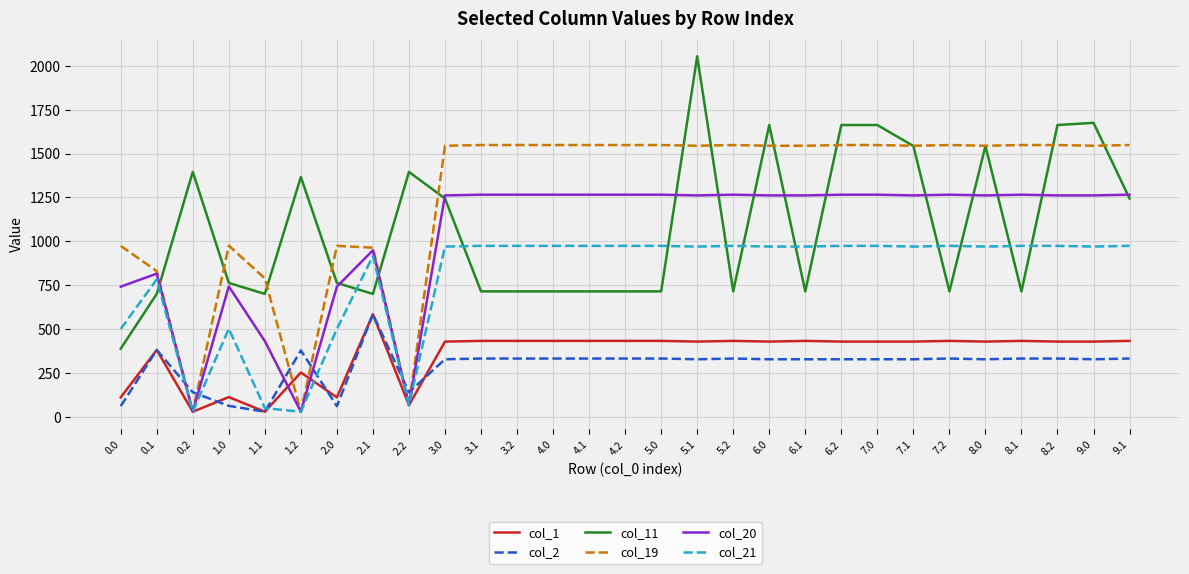

What is the highest value of the col_19 series?

1548.4